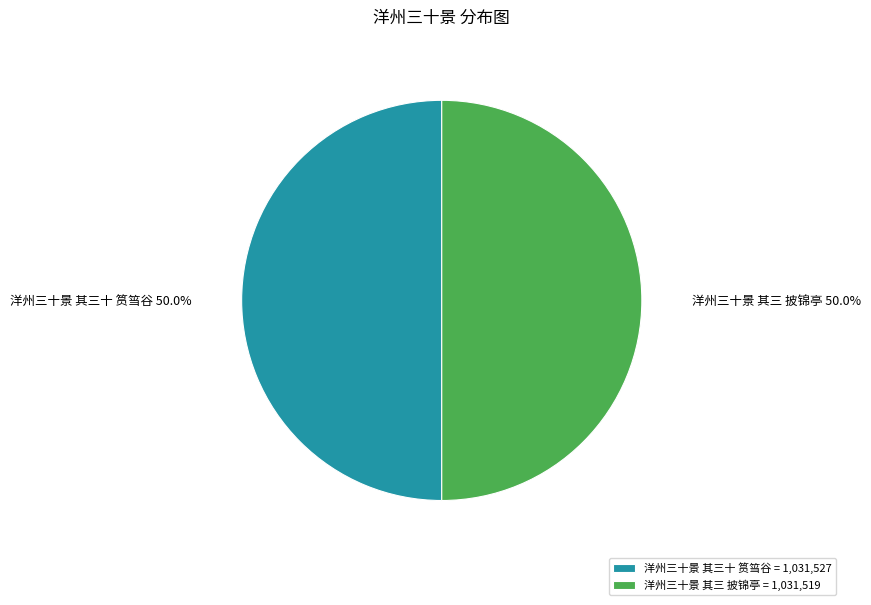

True or false: 洋州三十景 其三 披锦亭 accounts for 50% of the total.

True